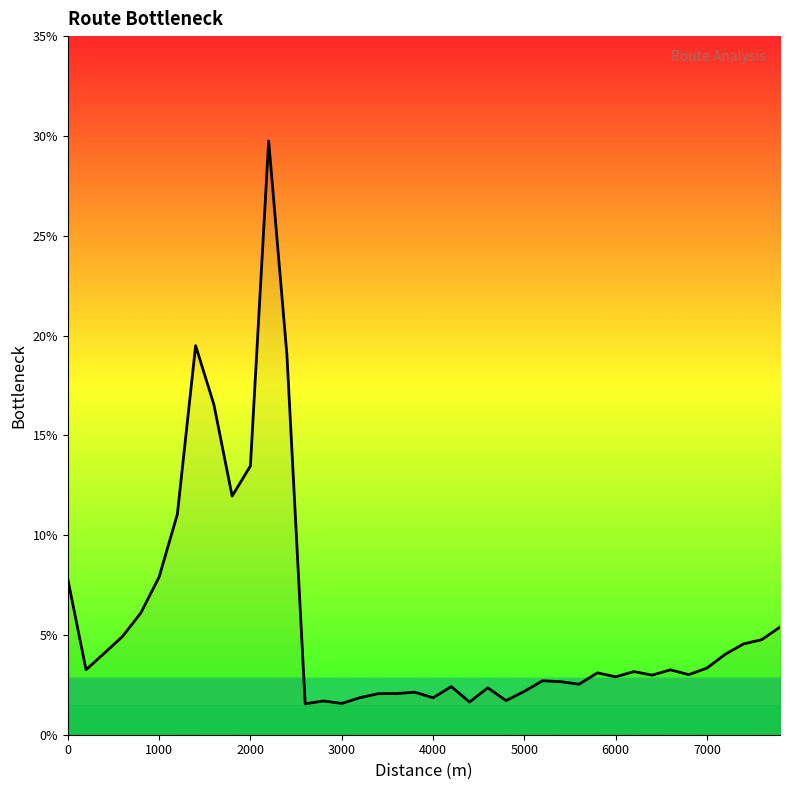

What is the smallest value displayed?

1.5